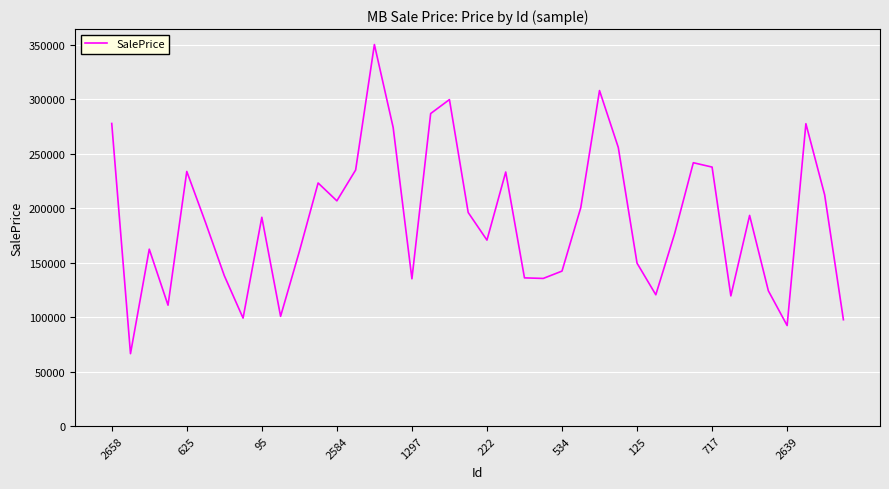

What is the difference between the maximum and minimum values?

283849.6